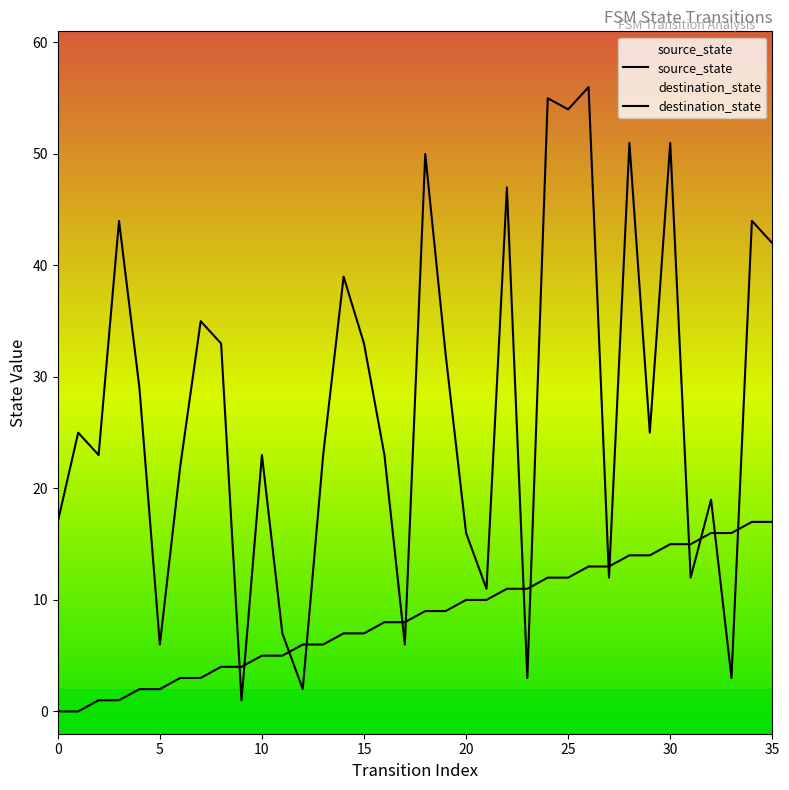

How many times do source_state and destination_state cross each other?

14